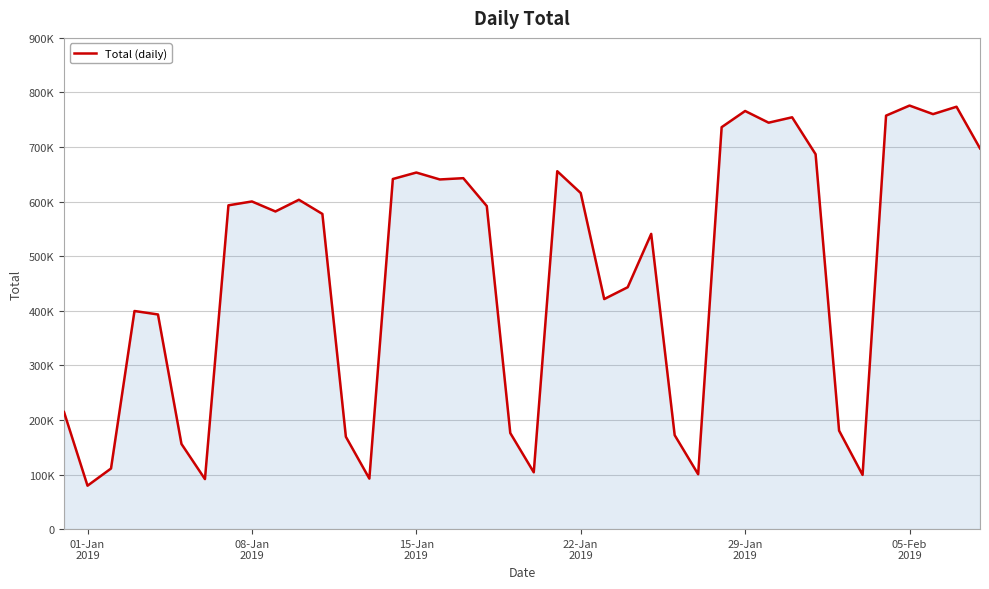

What is the maximum value shown in the chart?

776023